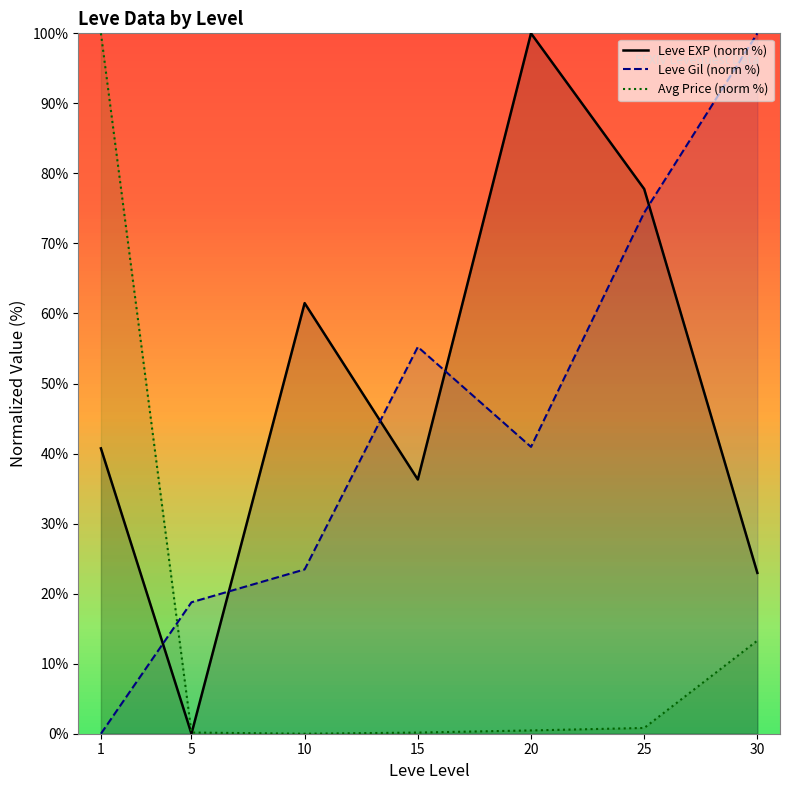

Is the value of Leve Gil (norm %) at 1 greater than the value of Avg Price (norm %) at 10?

No